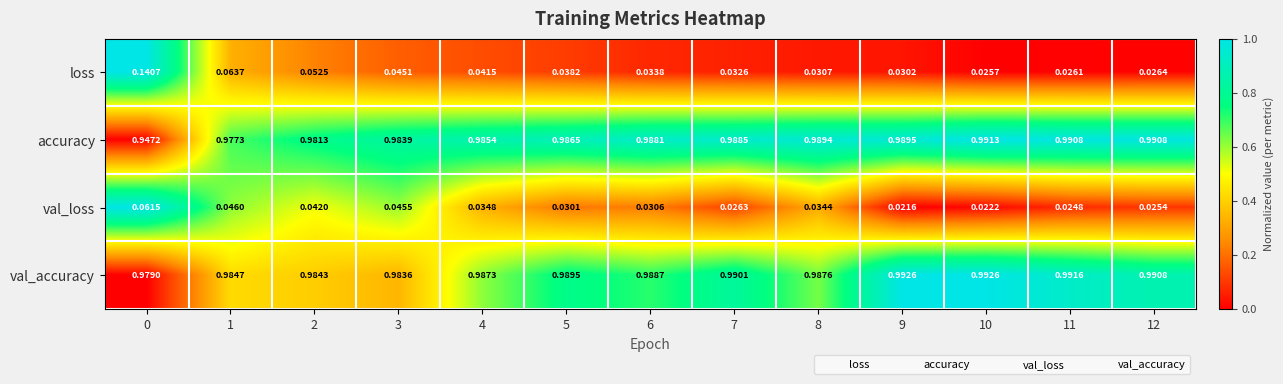

Which series has the widest spread of values?

loss